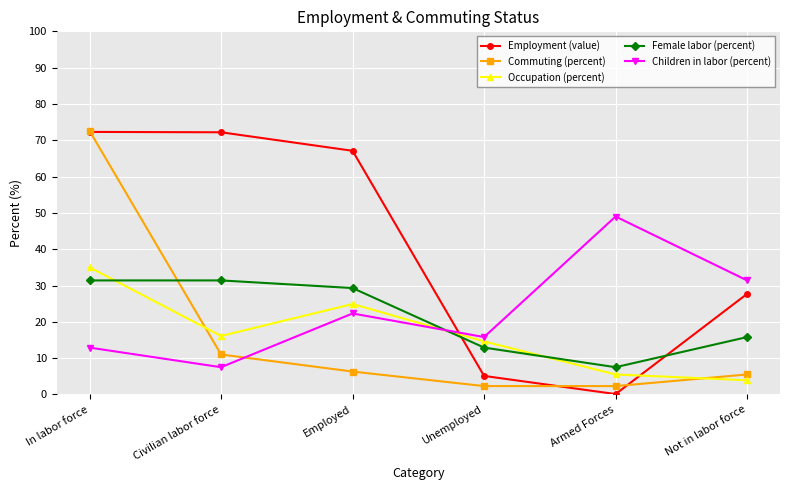

How many data points in Employment (value) are less than 67?

3